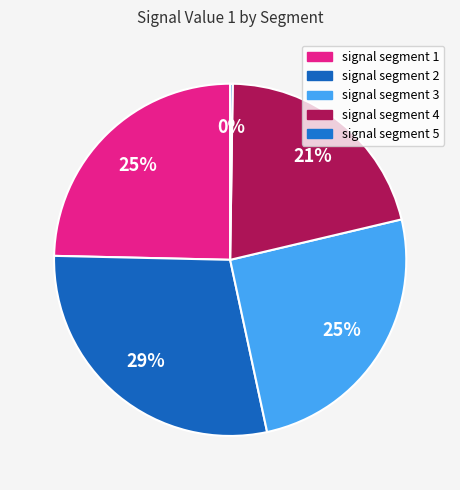

How many segments does this pie chart have?

5